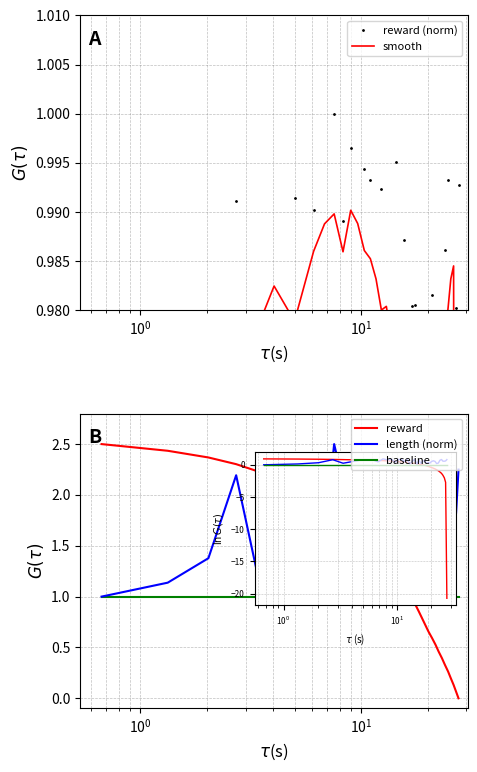

How many data points in reward are above 1?

23